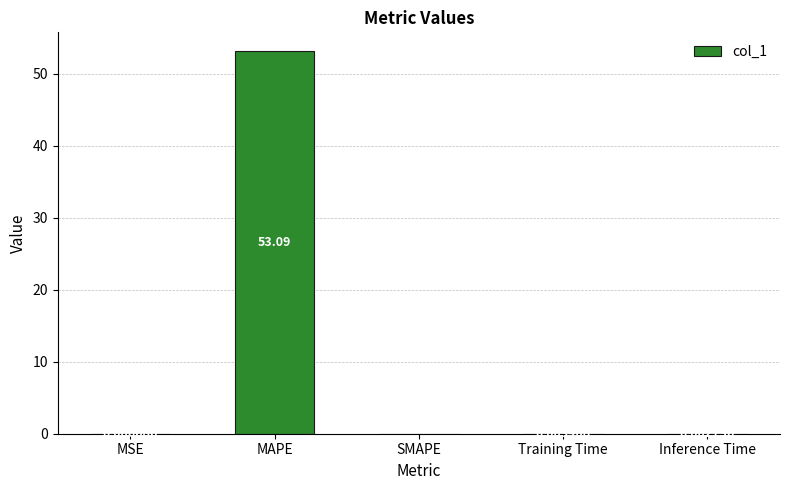

Where is the data nearest to the value 26?

MSE